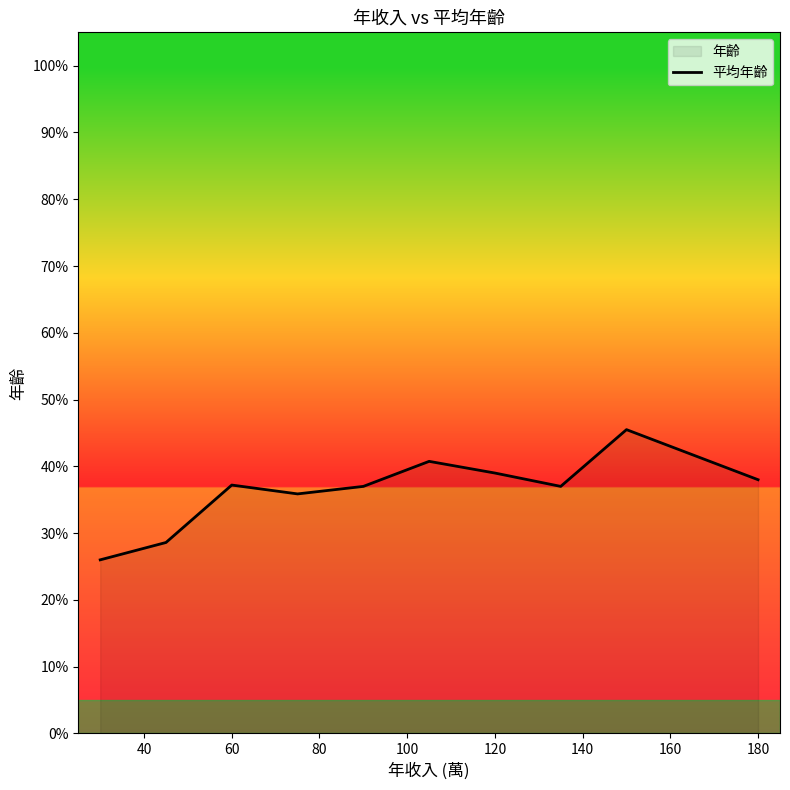

Is it true that the value at 120 is 11.7?

False